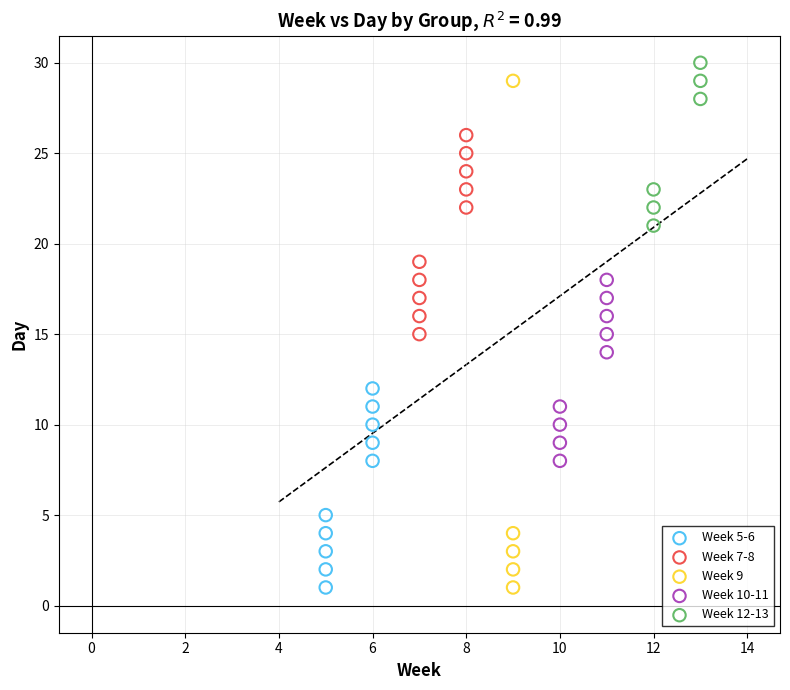

Which series has the largest Y range (max minus min)?

Week 9